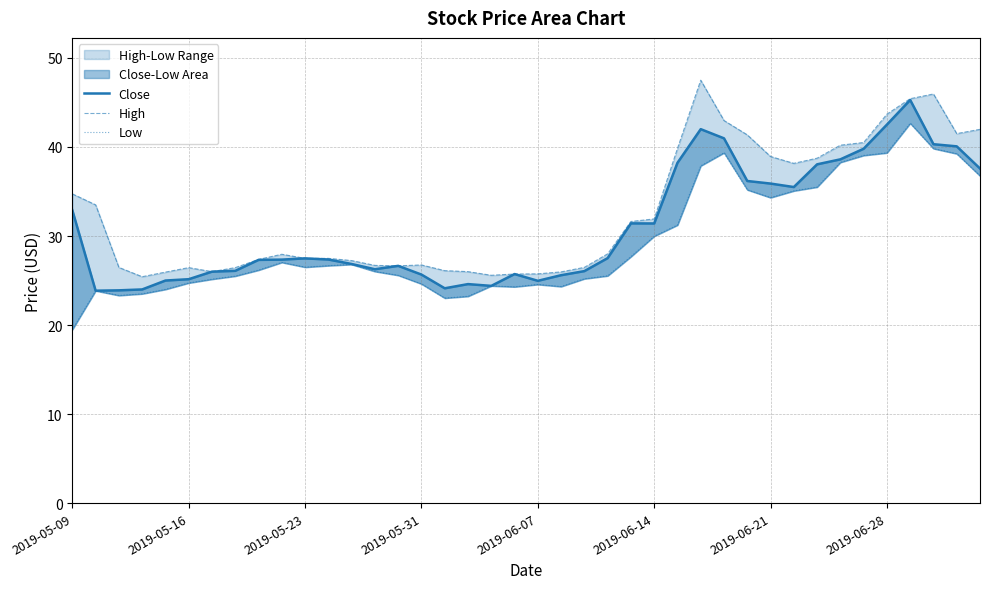

True or false: Low and High cross at least once.

False